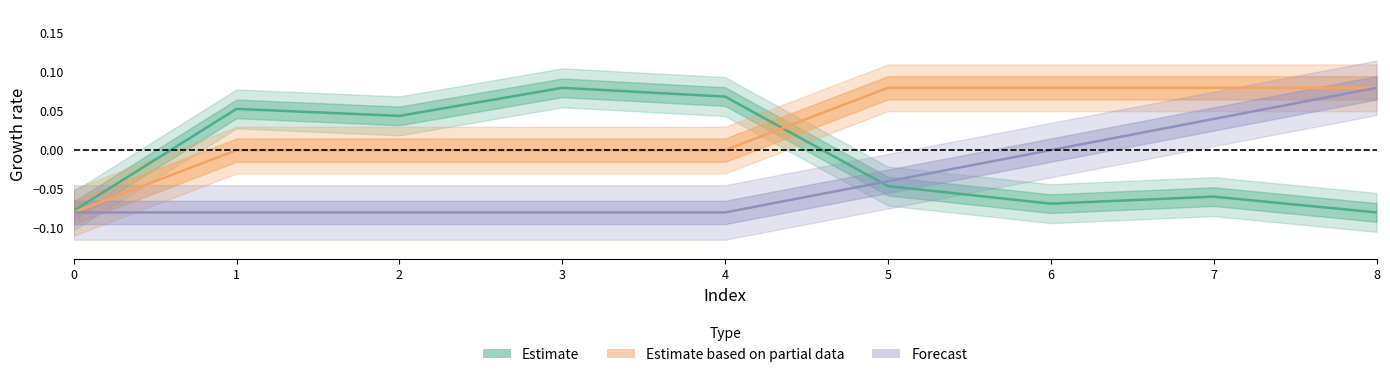

At which label is neighbor_num closest to 0?

1